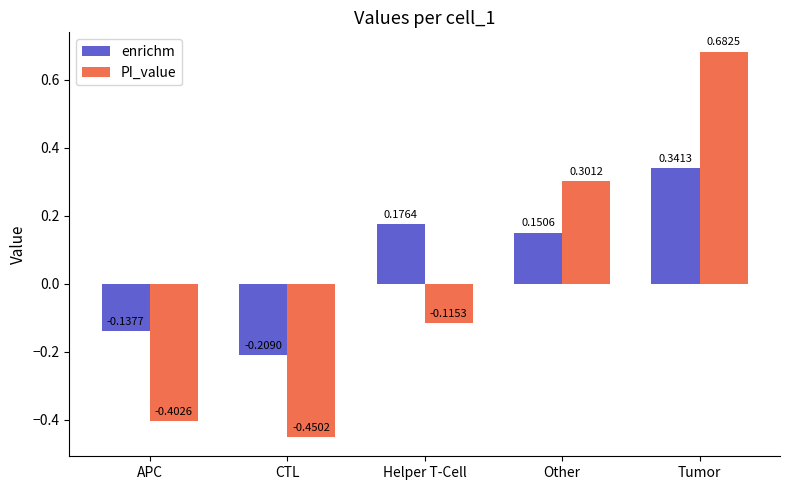

Which series has the largest total across all categories?

enrichm